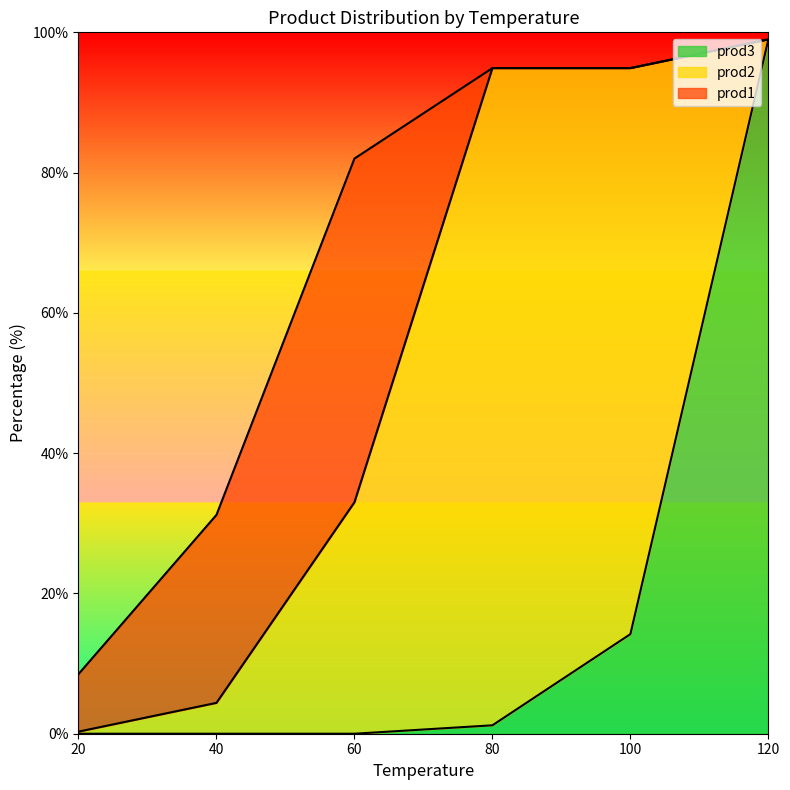

Which series has the widest spread of values?

prod3